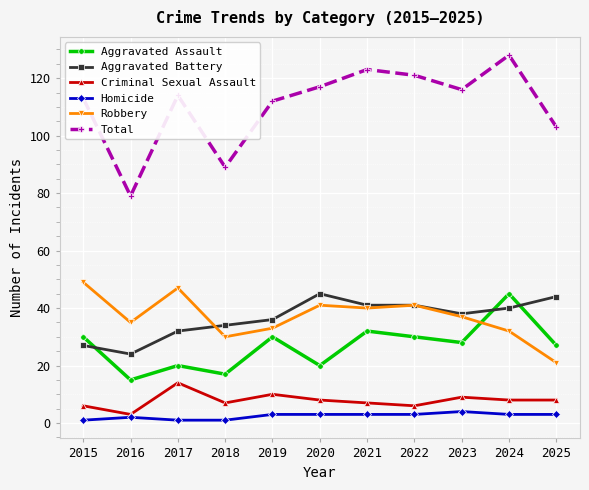

At how many categories does at least one series exceed 22?

11